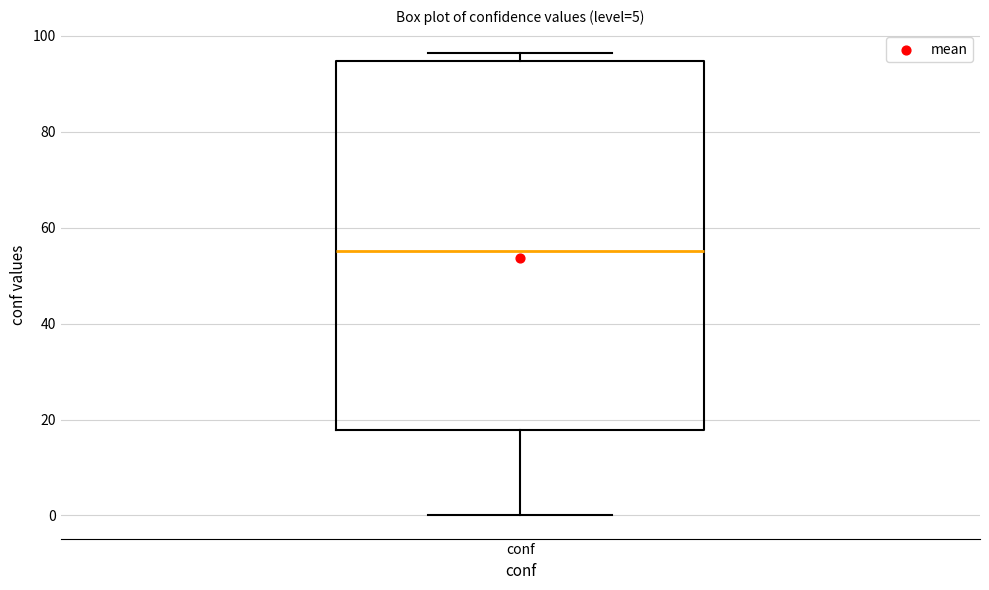

Read this box plot against the y-axis: the position of the median line, the range covered by the box, and the ends of both whiskers. The values are not printed on the chart, so give them approximately, as read against the axis.

median 56, box 18 to 94, whiskers 0 to 96